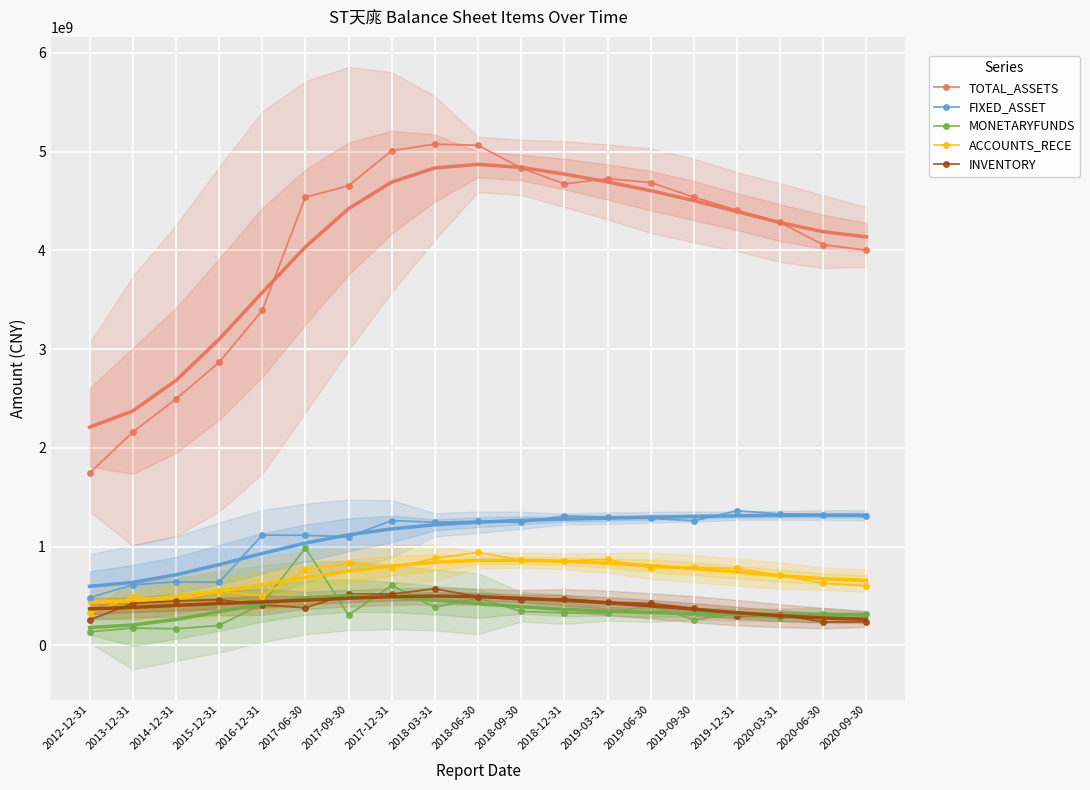

What is the sum of the INVENTORY values at 2019-09-30 and 2019-12-31?

671138870.2